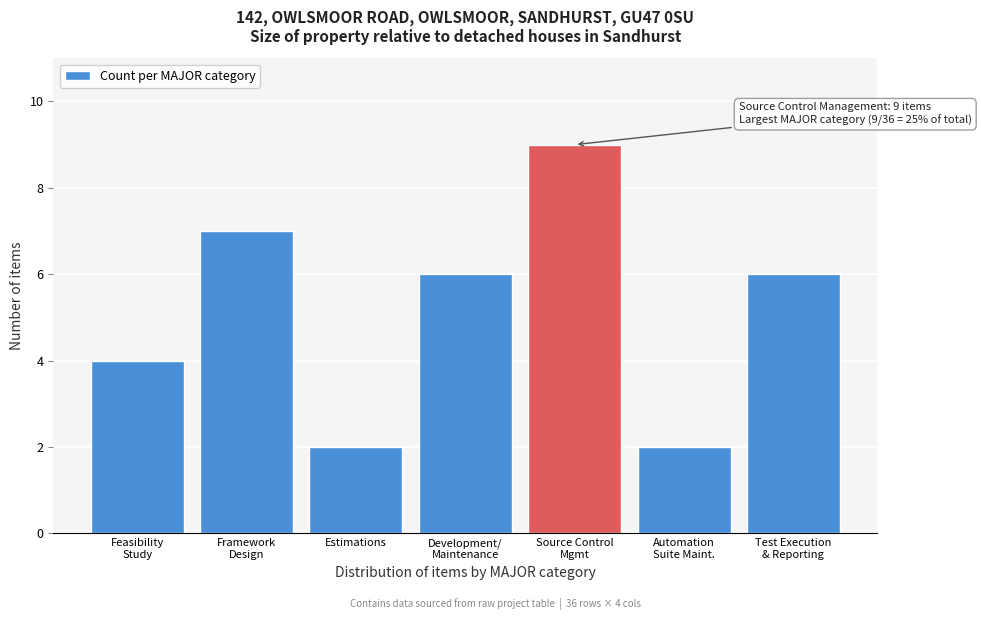

Reading right to left, extract all data points from this chart.

6	2	9	6	2	7	4